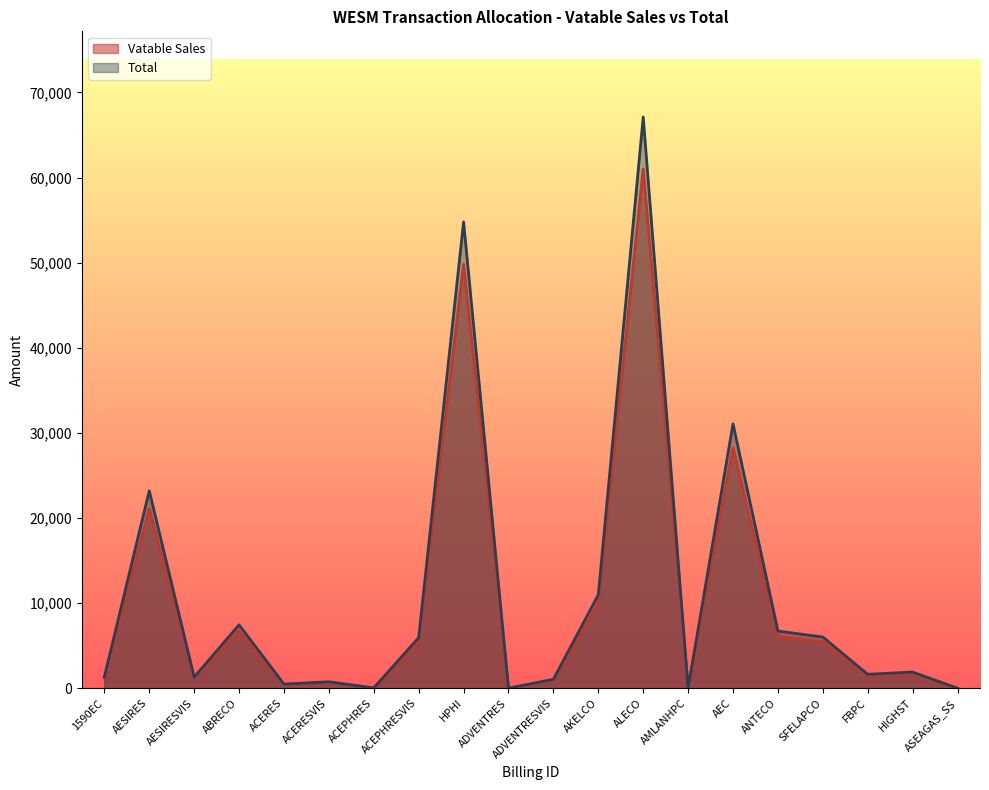

At AMLANHPC, list the series in order from smallest to largest.

Vatable Sales, Total